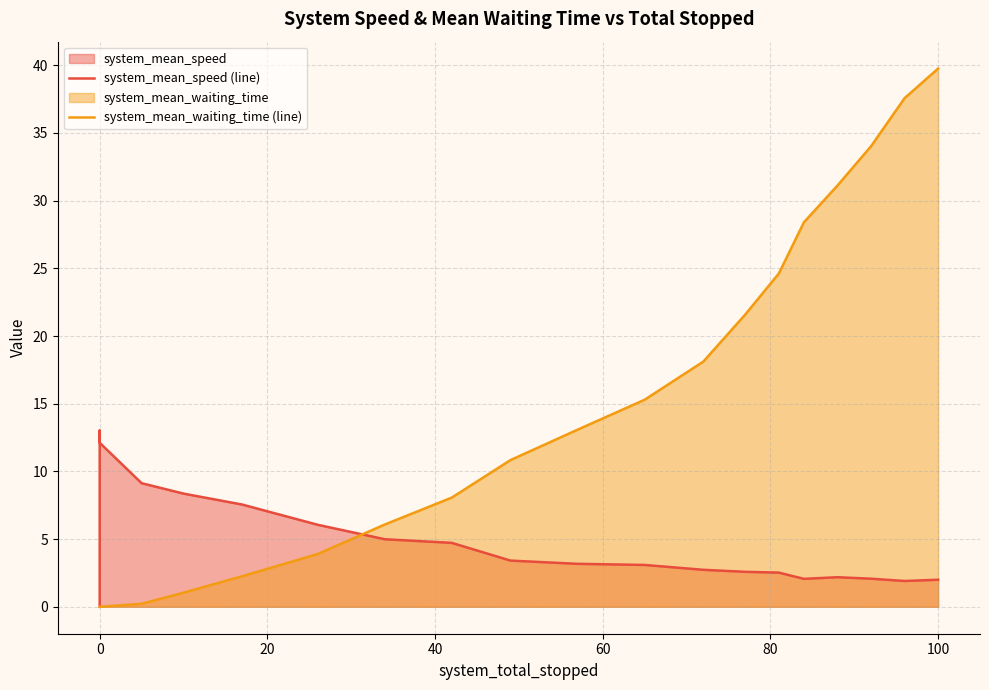

How many lines are shown in the chart?

2